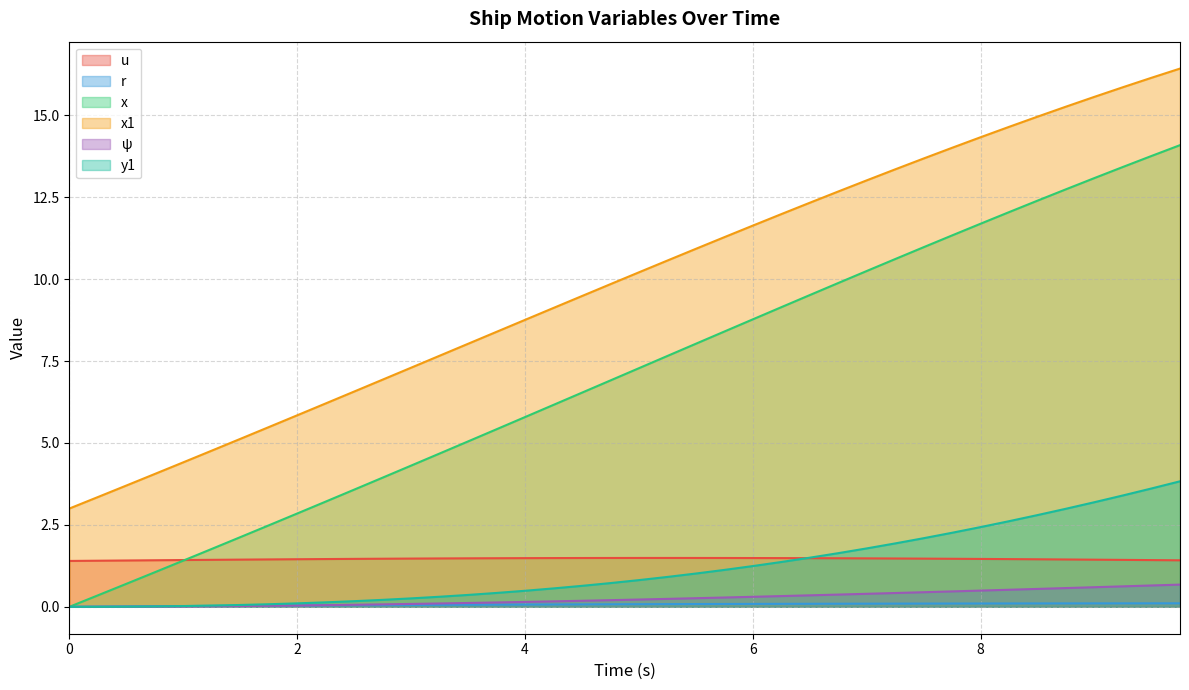

How many lines are shown in the chart?

6